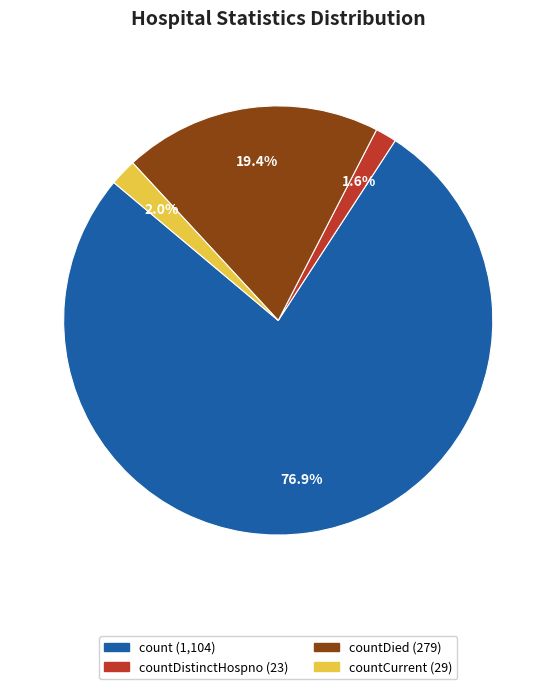

Is there a majority slice in this chart?

Yes